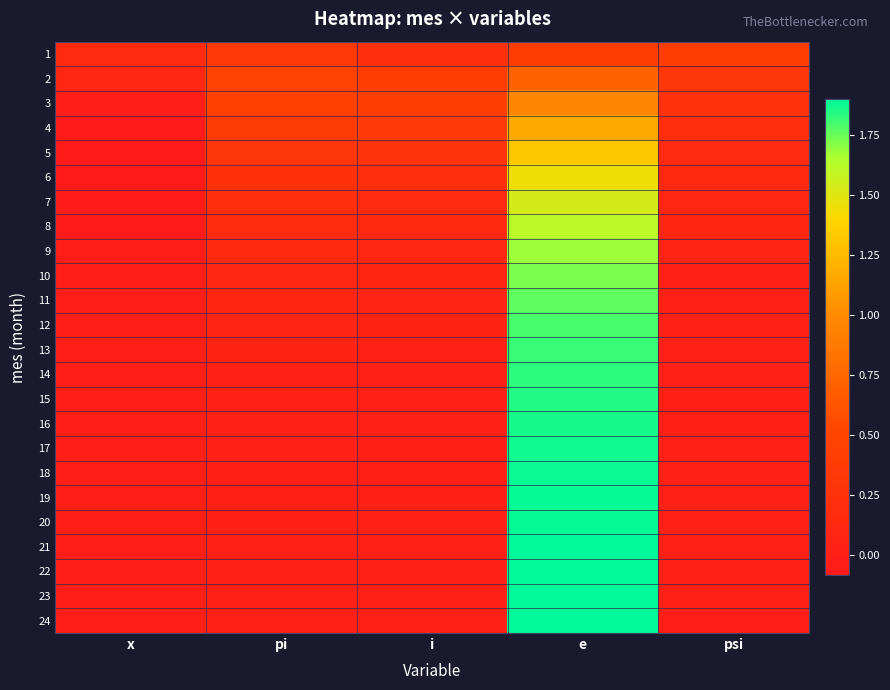

Which series has the largest total across all categories?

3